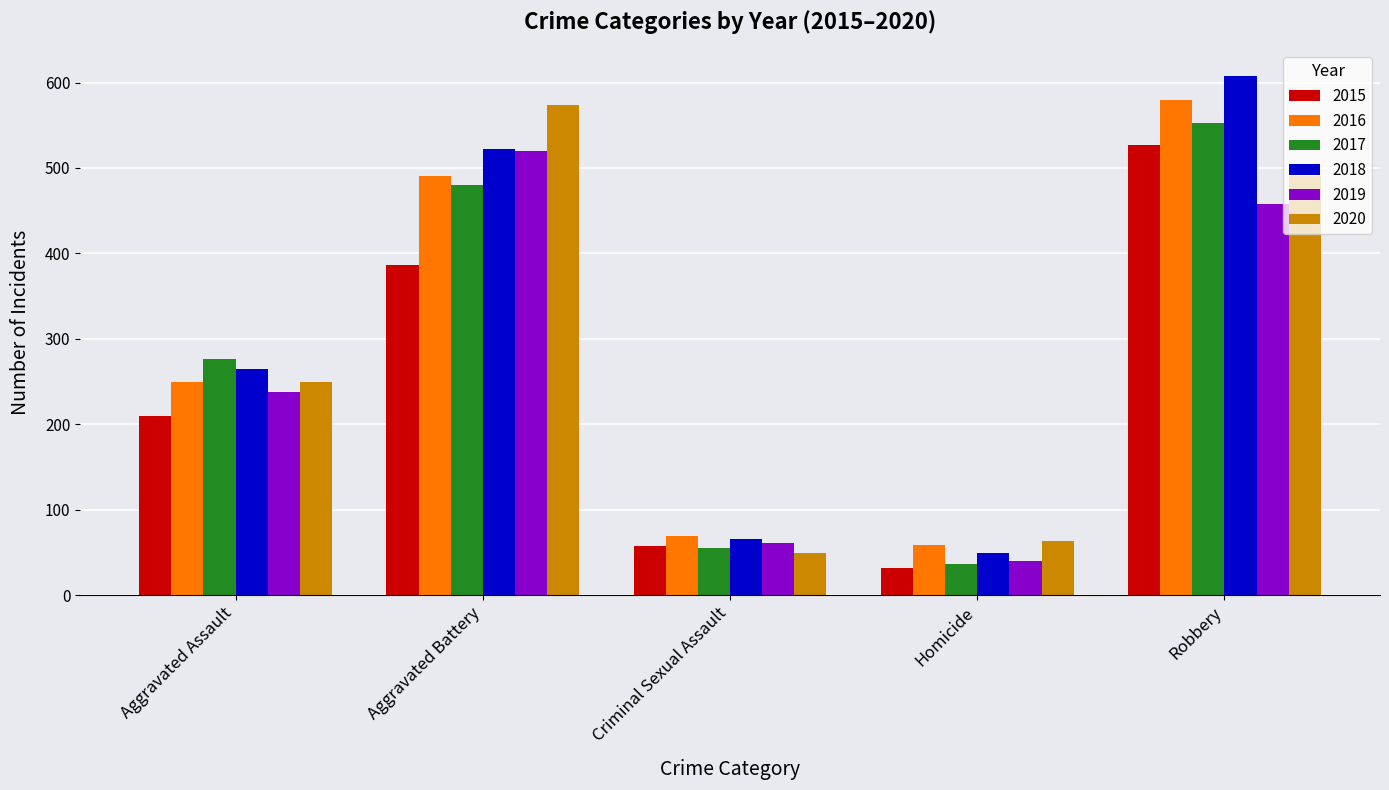

Reading left to right, what are all the values shown in this chart?

2015: Aggravated Assault=210	Aggravated Battery=387	Criminal Sexual Assault=58	Homicide=32	Robbery=527
2016: Aggravated Assault=250	Aggravated Battery=491	Criminal Sexual Assault=69	Homicide=59	Robbery=579
2017: Aggravated Assault=276	Aggravated Battery=480	Criminal Sexual Assault=55	Homicide=37	Robbery=553
2018: Aggravated Assault=265	Aggravated Battery=522	Criminal Sexual Assault=66	Homicide=49	Robbery=608
2019: Aggravated Assault=238	Aggravated Battery=520	Criminal Sexual Assault=61	Homicide=40	Robbery=458
2020: Aggravated Assault=249	Aggravated Battery=574	Criminal Sexual Assault=49	Homicide=63	Robbery=491